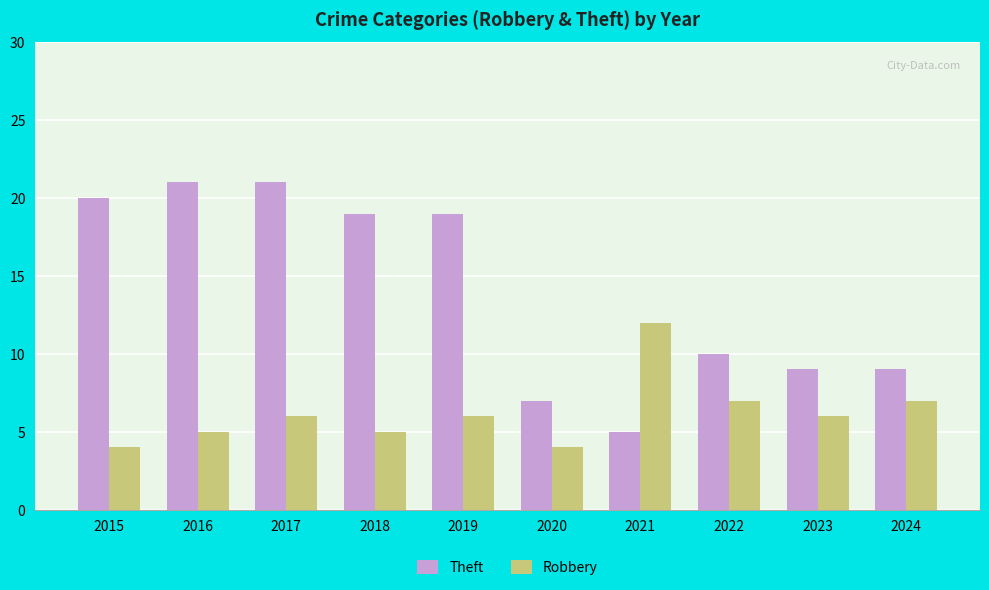

How many groups of bars are there?

10